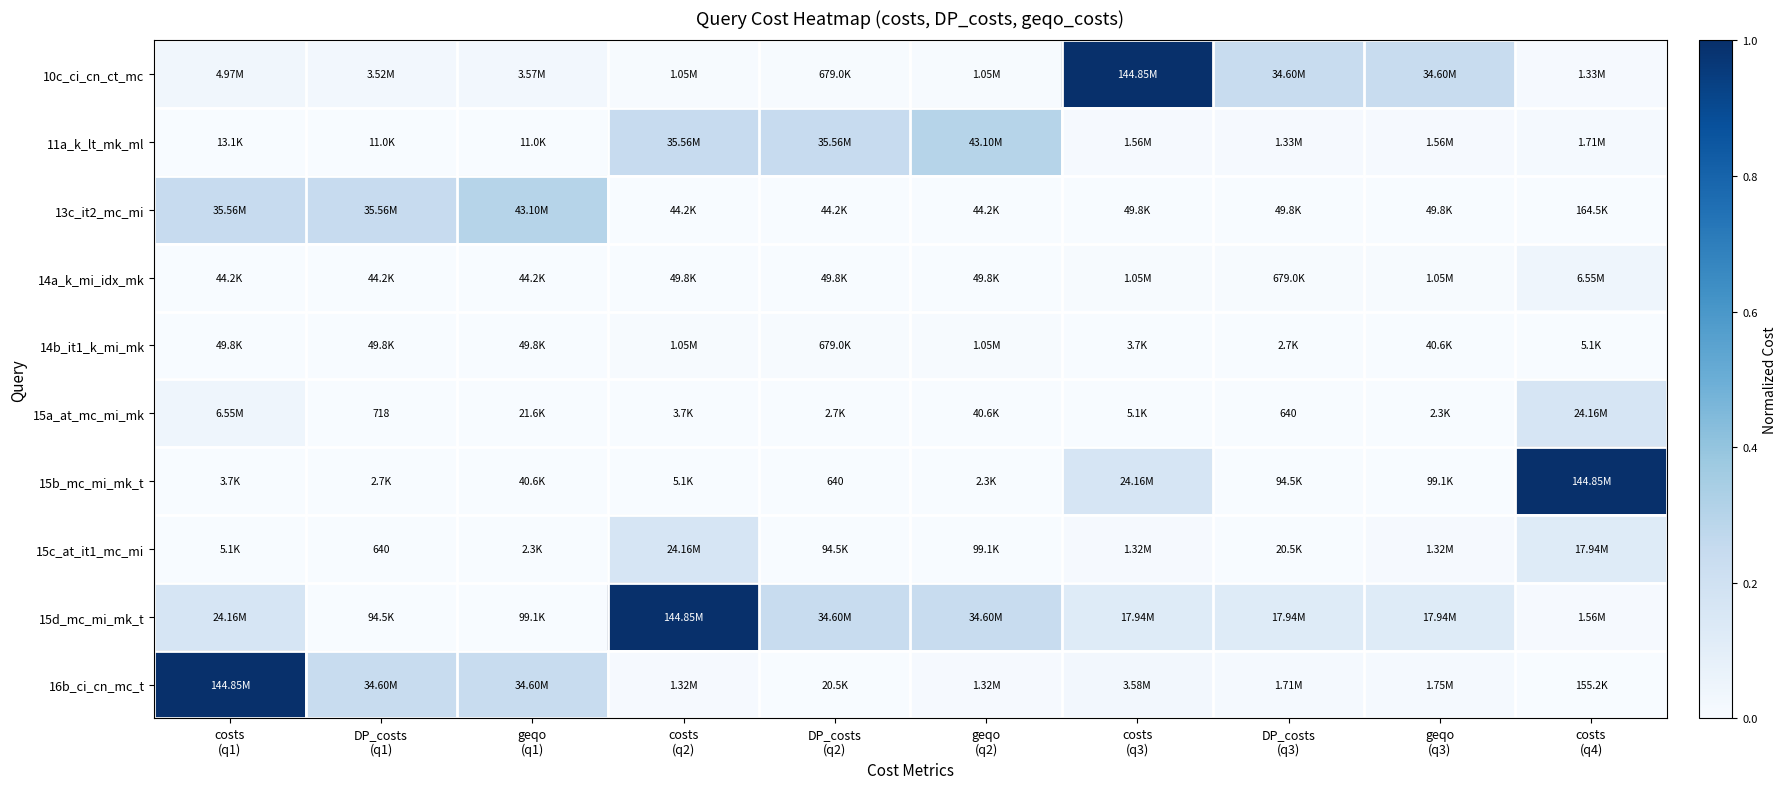

Which series changed the most between costs (q1) and costs (q4)?

15b_mc_mi_mk_t